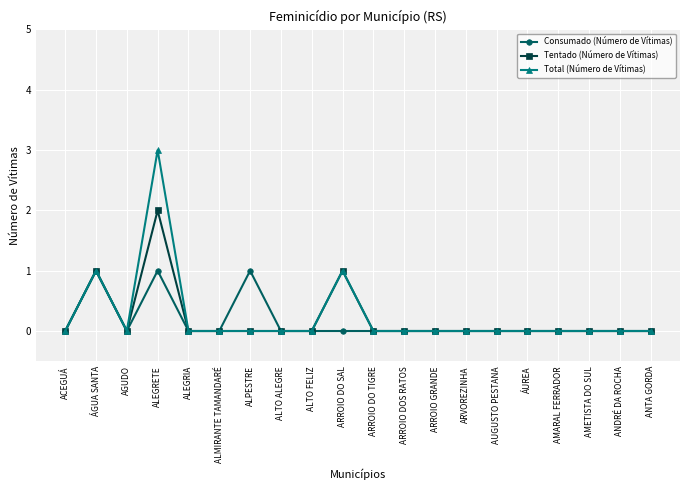

Reading right to left, list all the values displayed in this chart.

Consumado (Número de Vítimas): 0	0	0	0	0	0	0	0	0	0	0	0	0	1	0	0	1	0	1	0
Tentado (Número de Vítimas): 0	0	0	0	0	0	0	0	0	0	1	0	0	0	0	0	2	0	1	0
Total (Número de Vítimas): 0	0	0	0	0	0	0	0	0	0	1	0	0	0	0	0	3	0	1	0